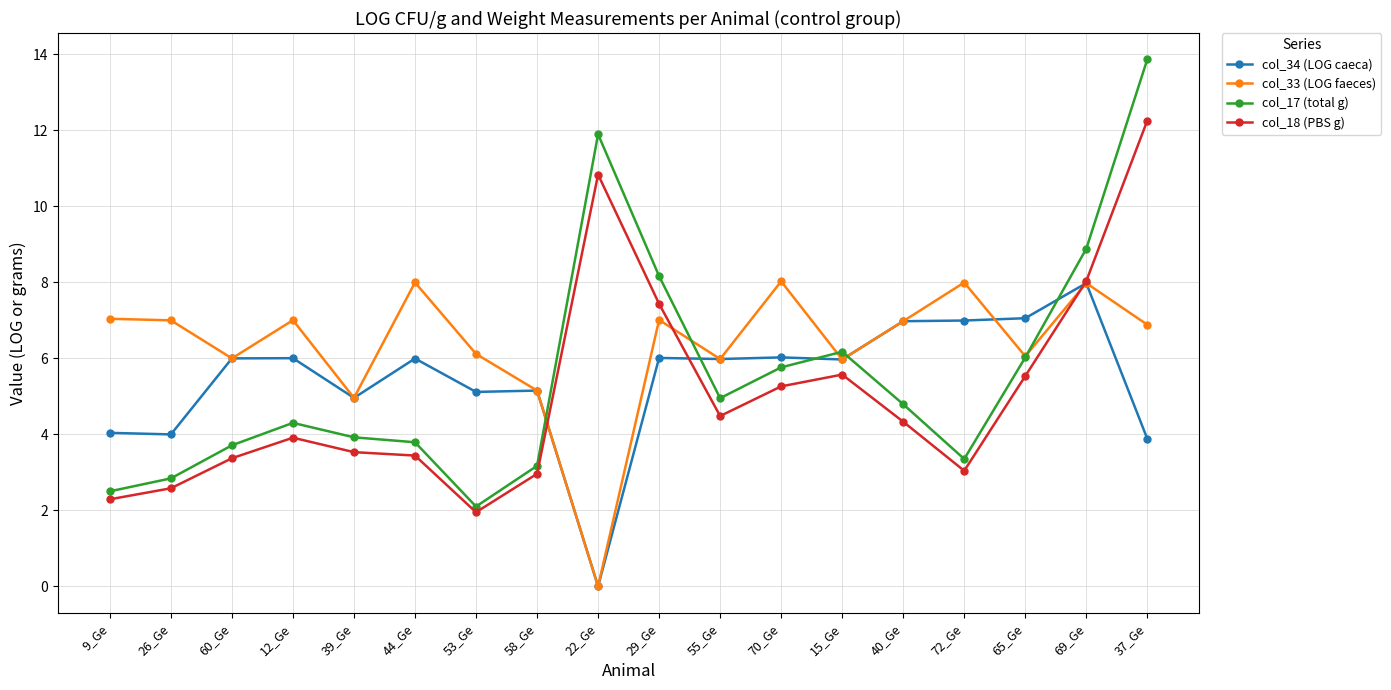

Is the value of col_17 (total g) at 72_Ge greater than the value of col_34 (LOG caeca) at 53_Ge?

No